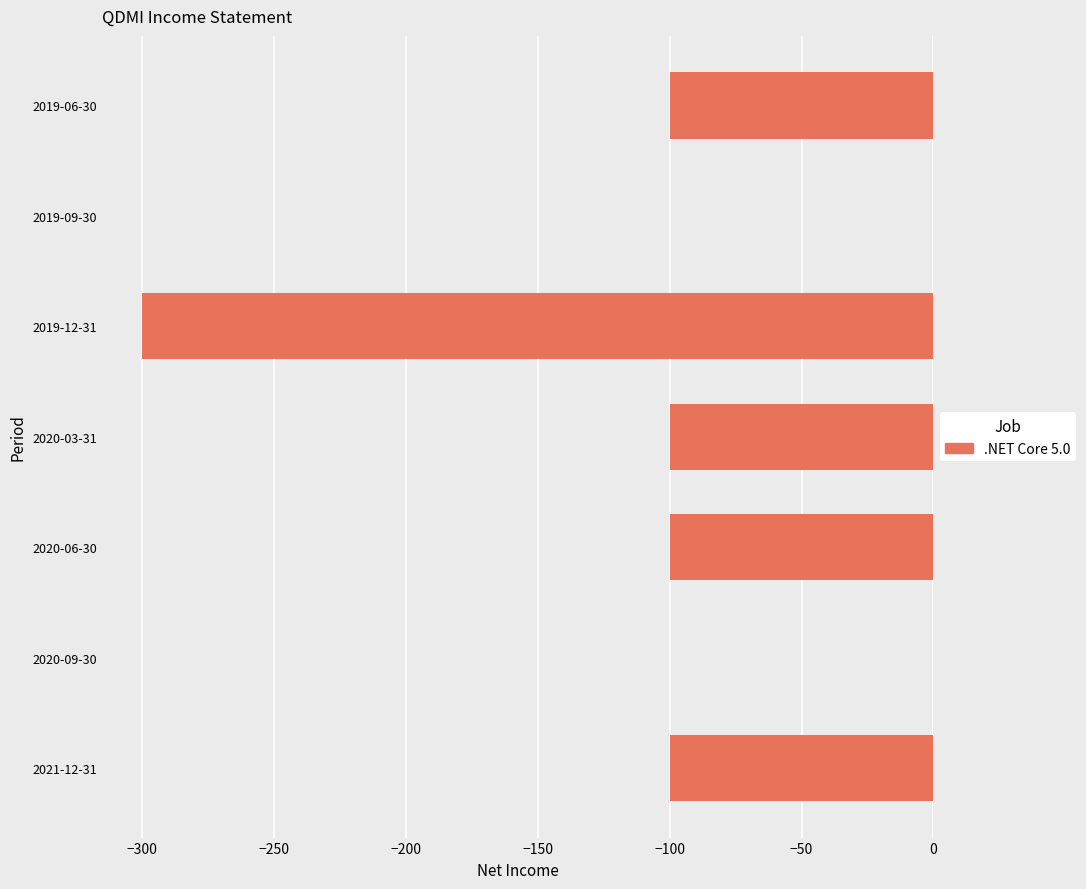

The chart shows a value of -38 at 2019-06-30. True or false?

False